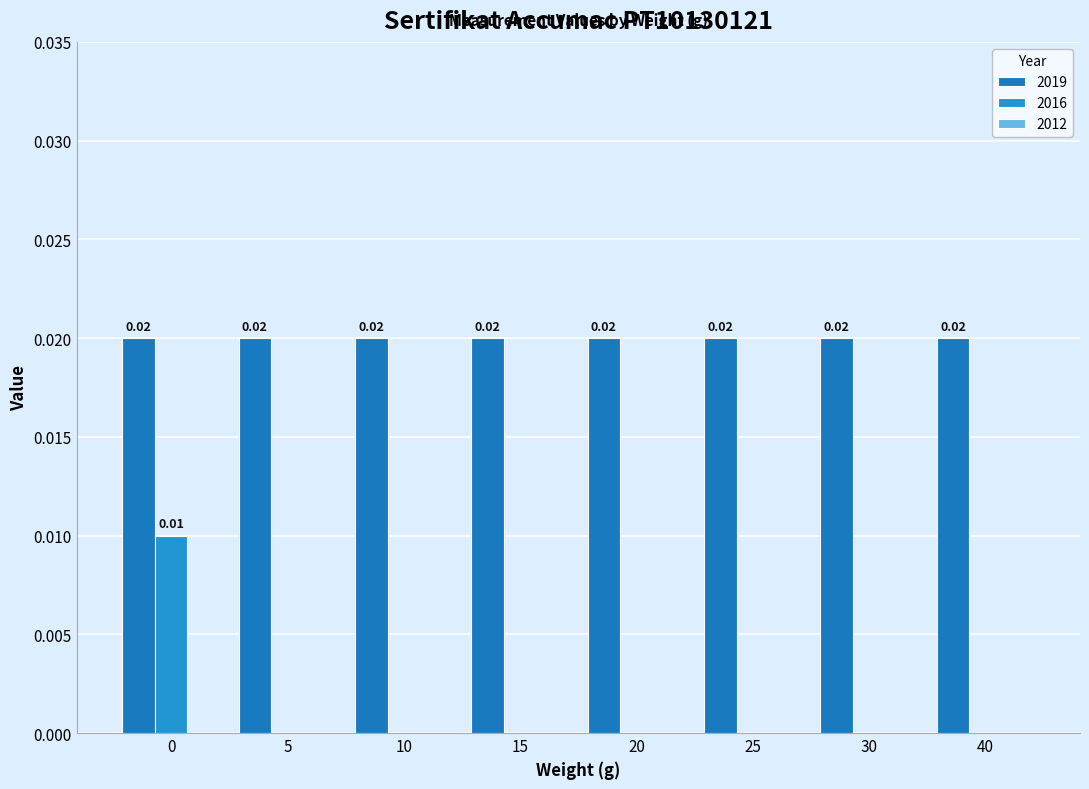

How many data points in 2016 are above 0?

1